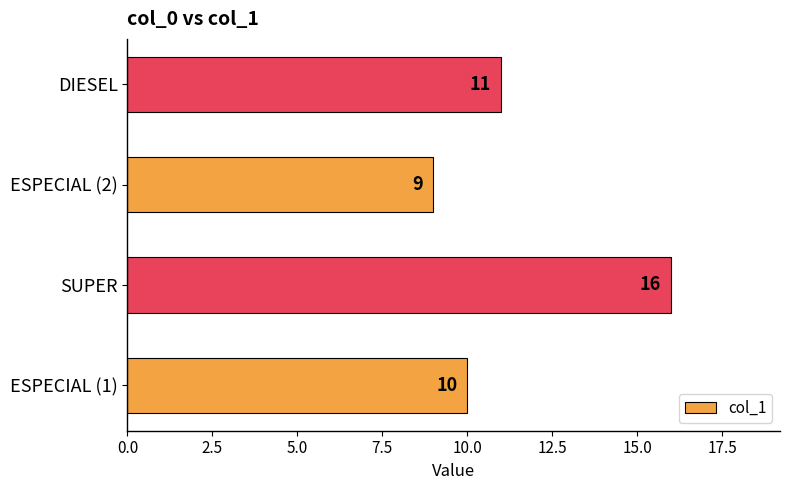

At which label is the value closest to 12?

DIESEL